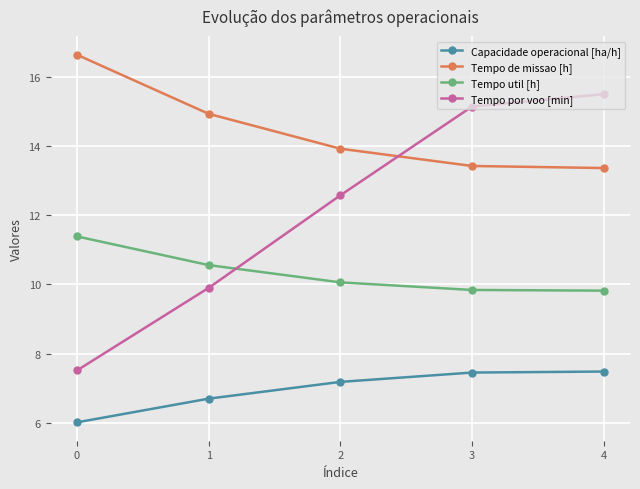

At which label does Tempo por voo [min] reach its peak?

4